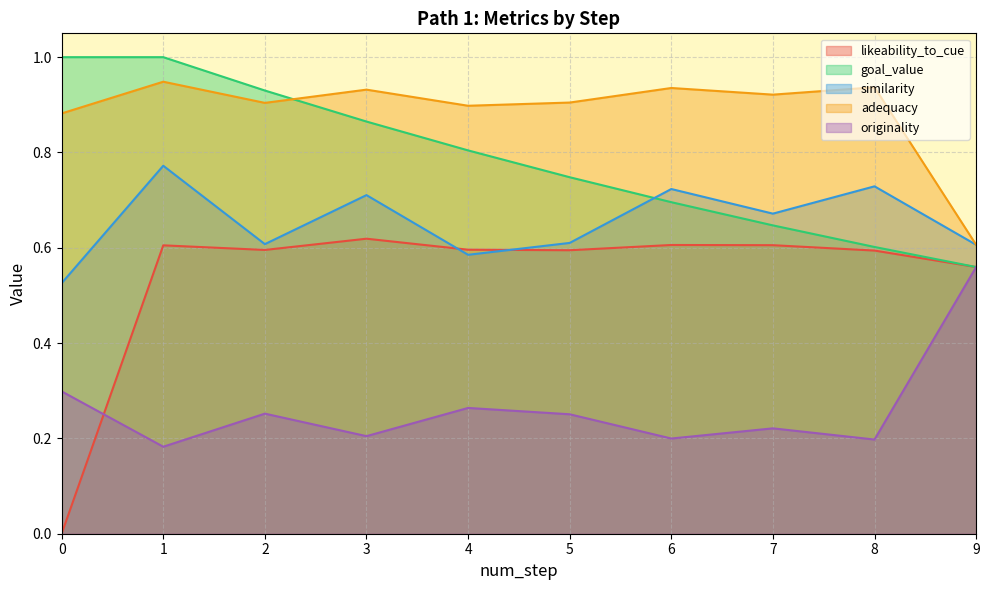

The value of similarity at 9 is 0.4. True or false?

False